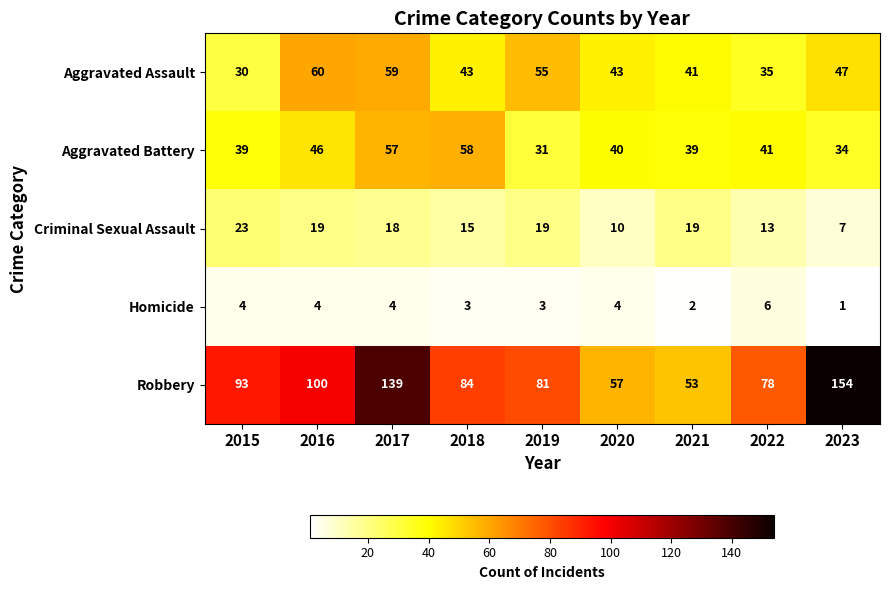

Where is Robbery nearest to the value 103?

2016